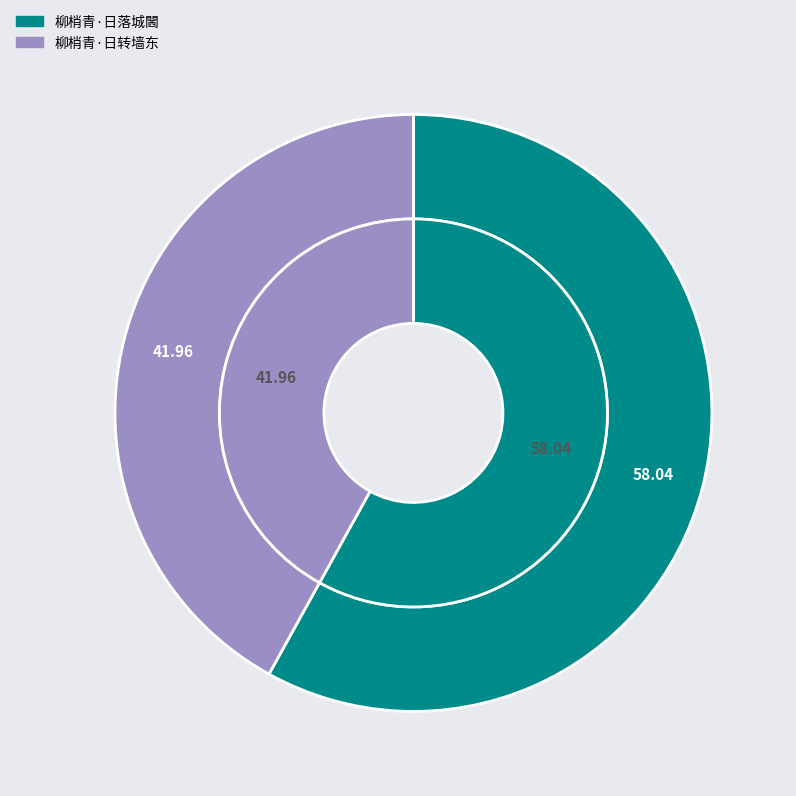

Which has a higher value, 柳梢青·日落城閪 or 柳梢青·日转墙东?

柳梢青·日落城閪